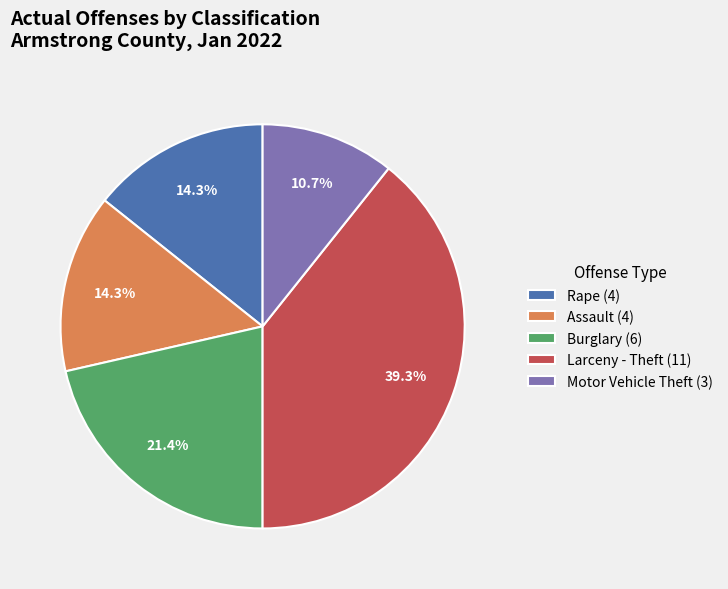

What is the smallest slice in the pie chart?

Motor Vehicle Theft